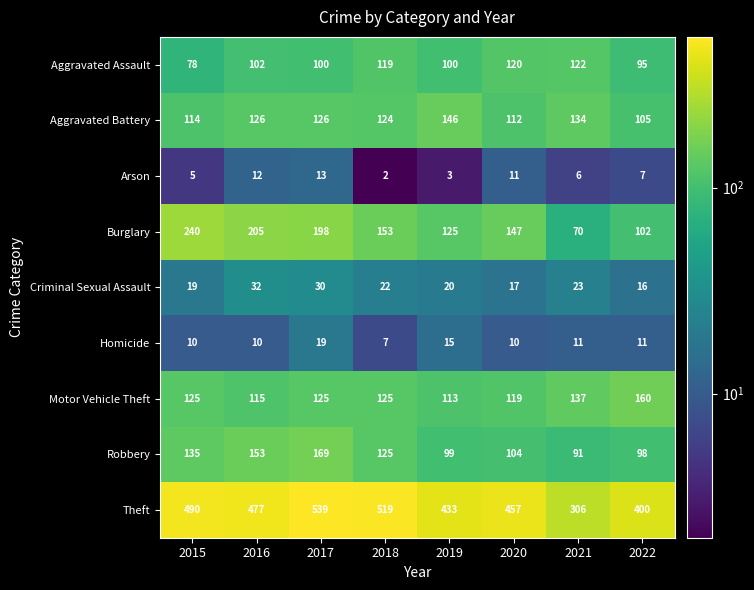

What is the sum of all Aggravated Battery values?

987